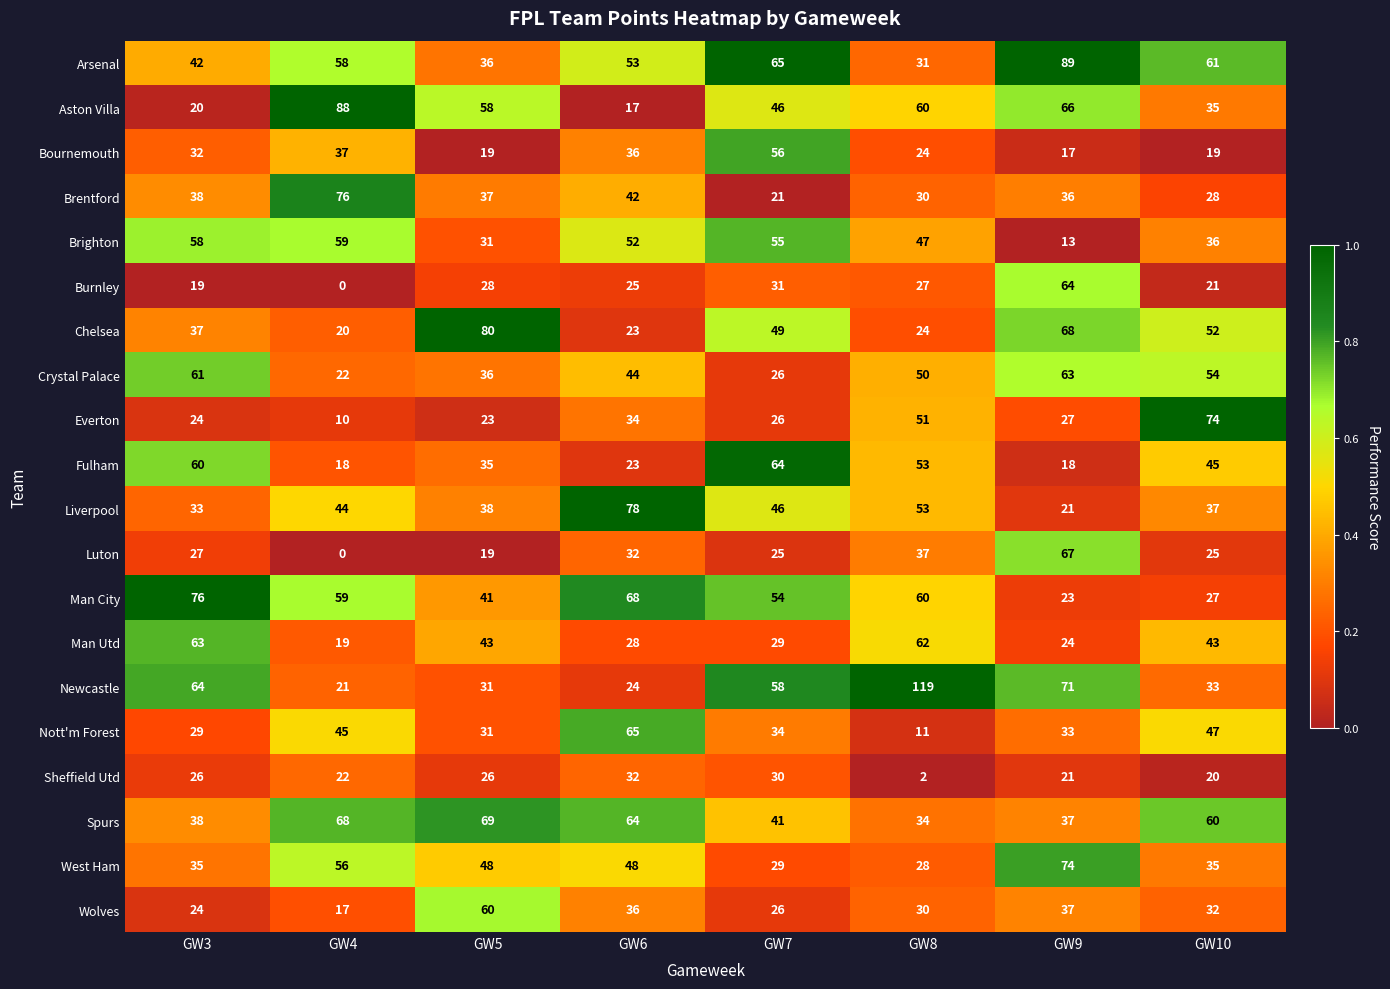

What is the difference between the highest and lowest values at GW3?

57